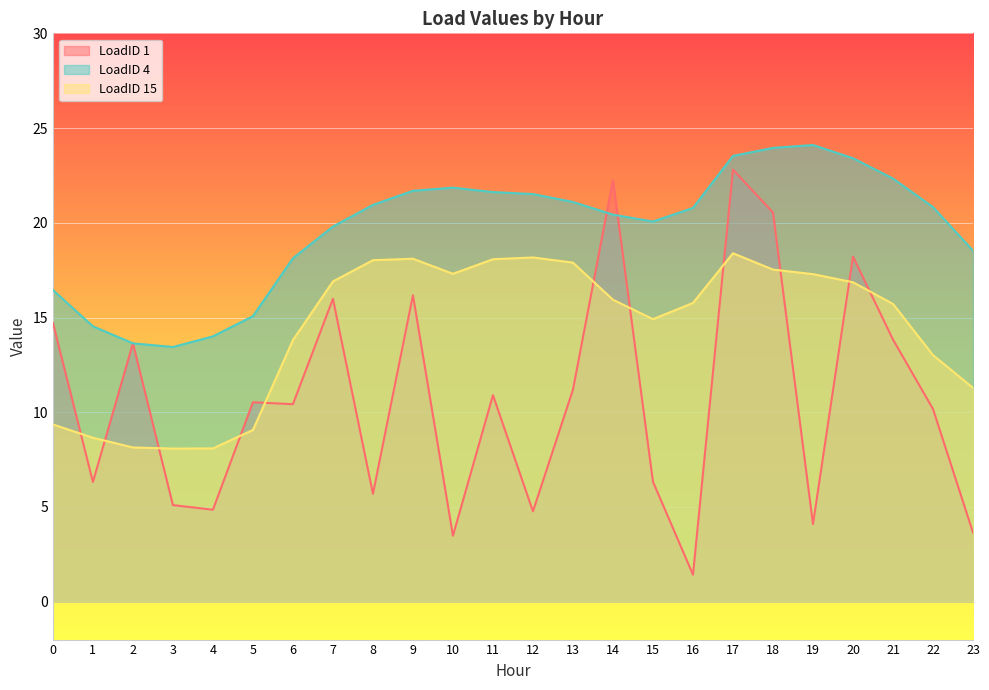

The value of LoadID 4 at 18 is 24.0. True or false?

True